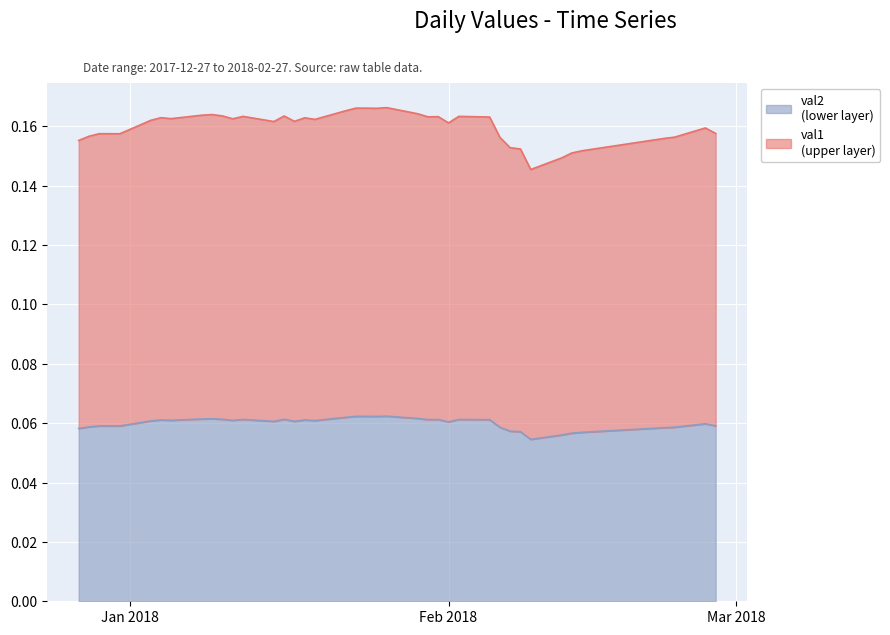

True or false: val2 and val1 intersect in this chart.

False